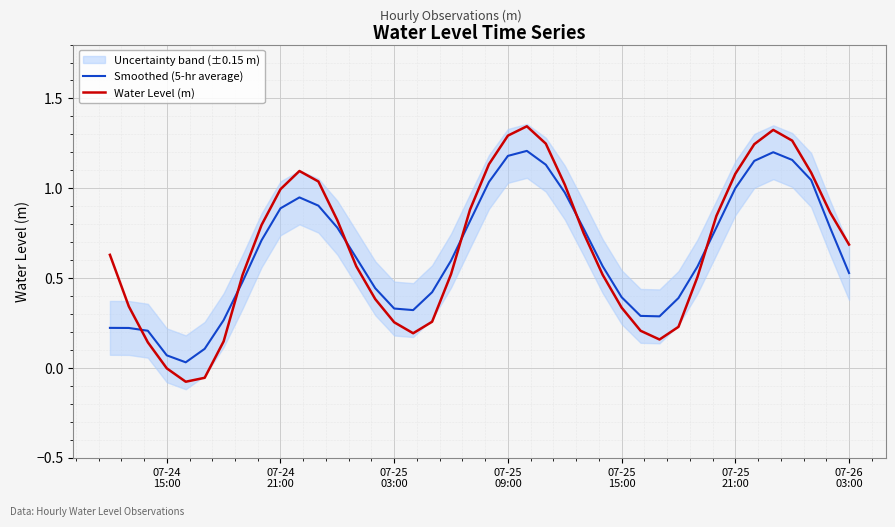

After their last crossing, which series has the higher values: Water Level (m) or Smoothed (5-hr average)?

Water Level (m)